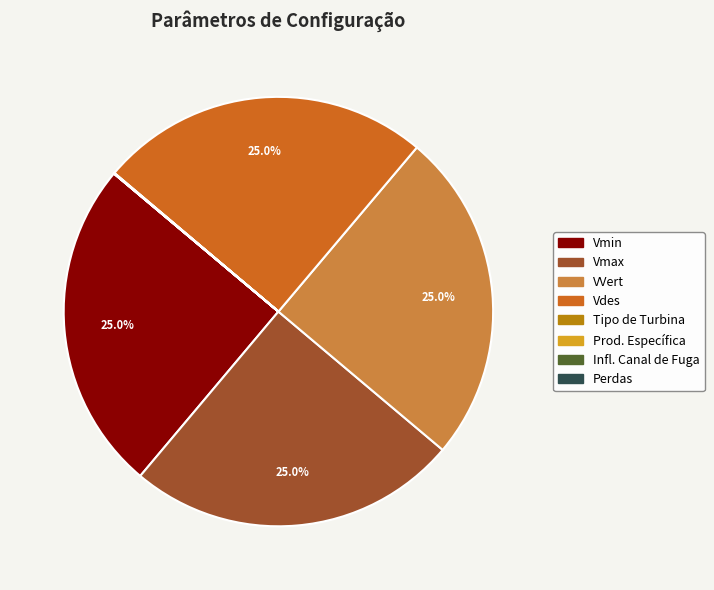

To the nearest percent, what is the difference between the largest and smallest slice percentages?

25%